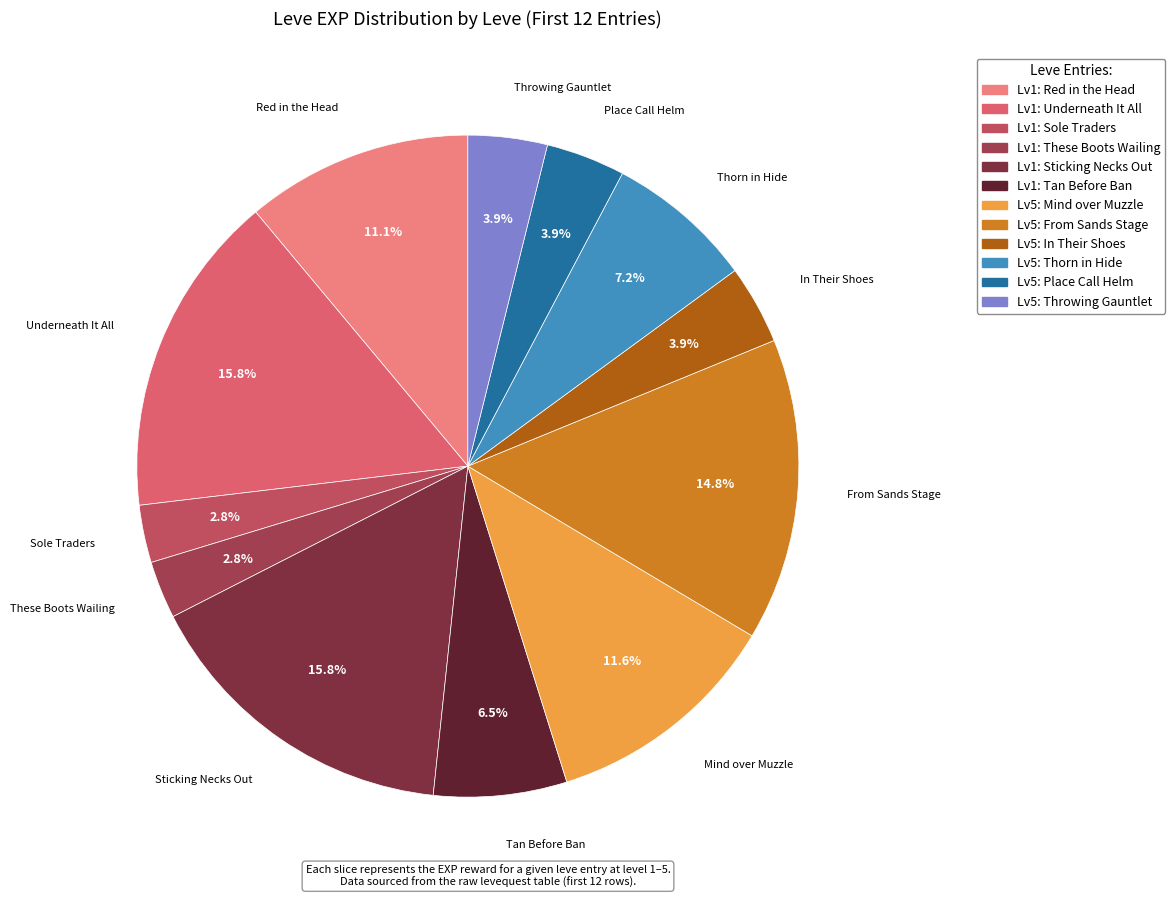

How many segments does this pie chart have?

12